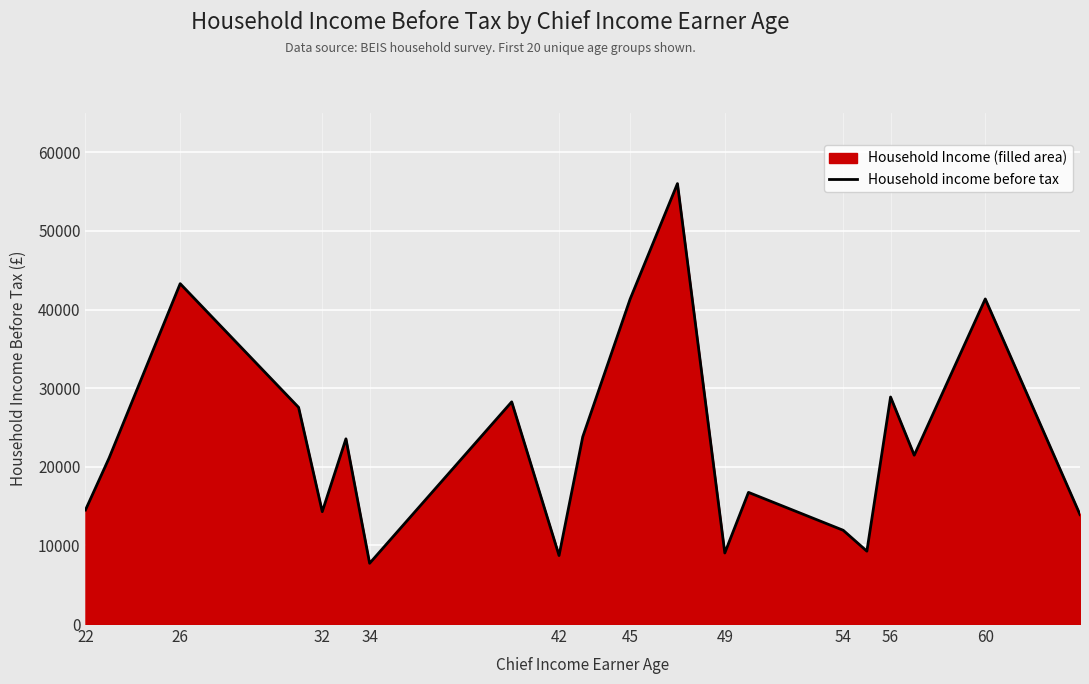

Approximately how many times larger is the value at 42 compared to 54?

0.7